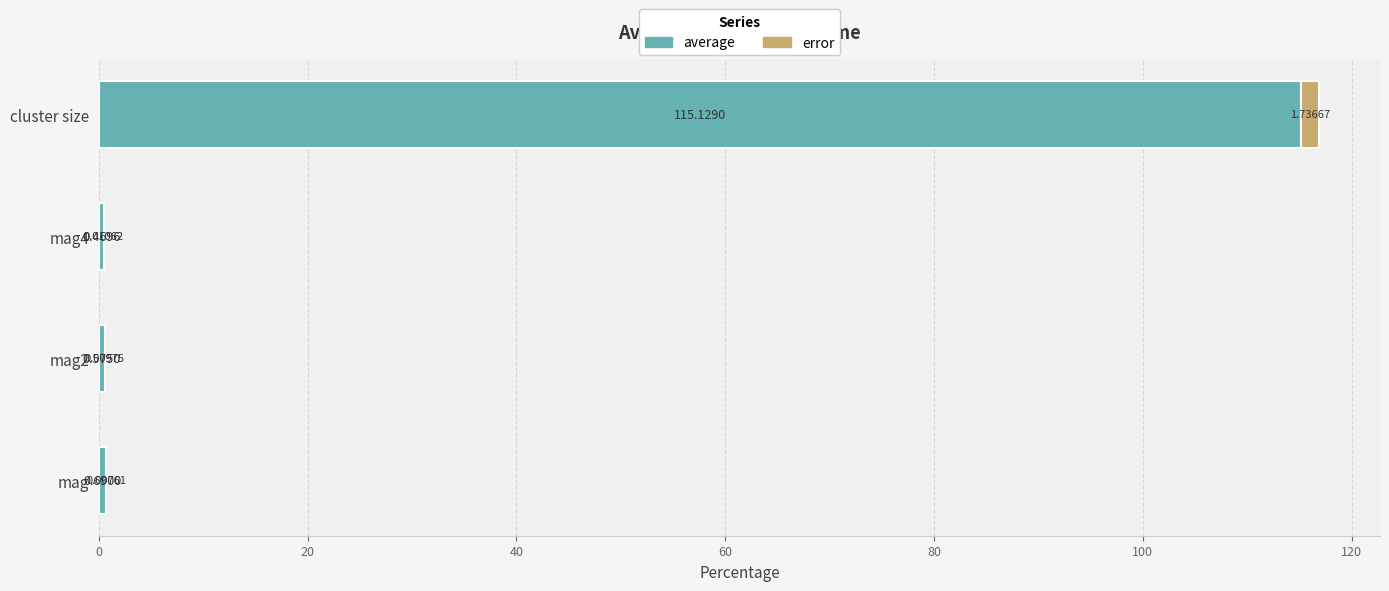

At which category is the sum across all series the highest?

cluster size